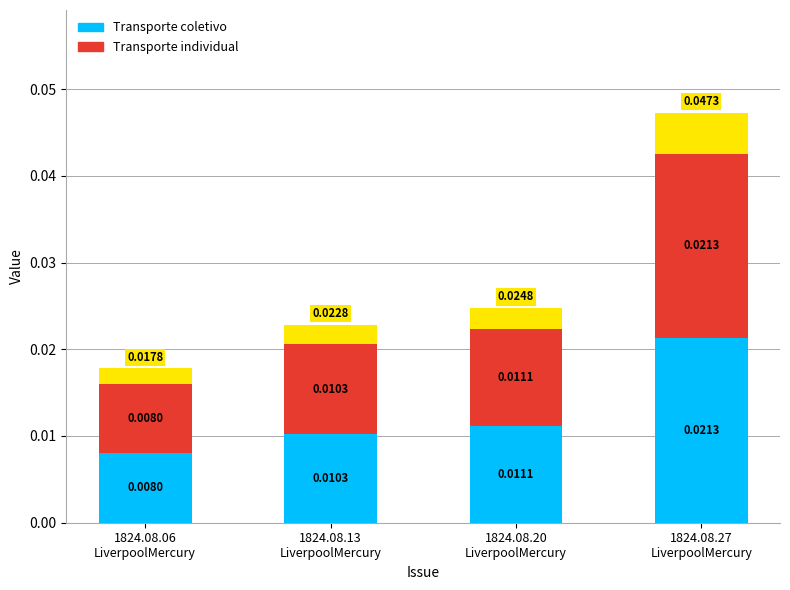

Which series has the widest spread of values?

Transporte individual